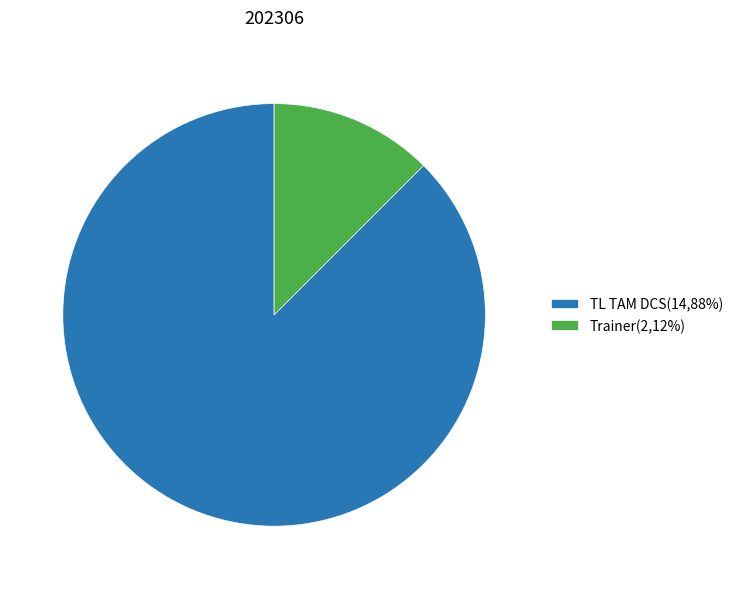

Combined, do Trainer(2,12%) and TL TAM DCS(14,88%) account for over 50%?

Yes